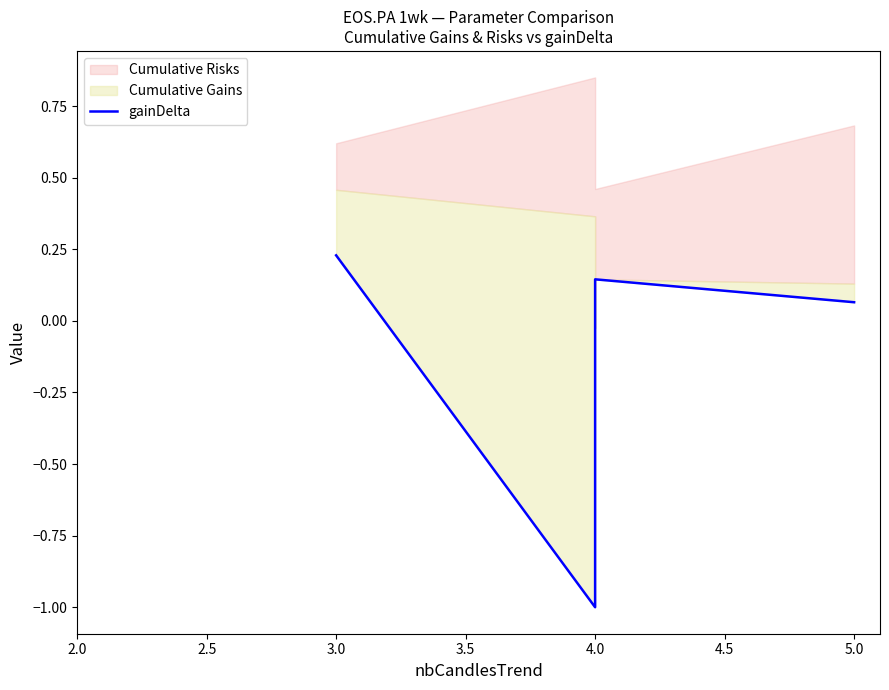

What position from the right is 3.0?

4